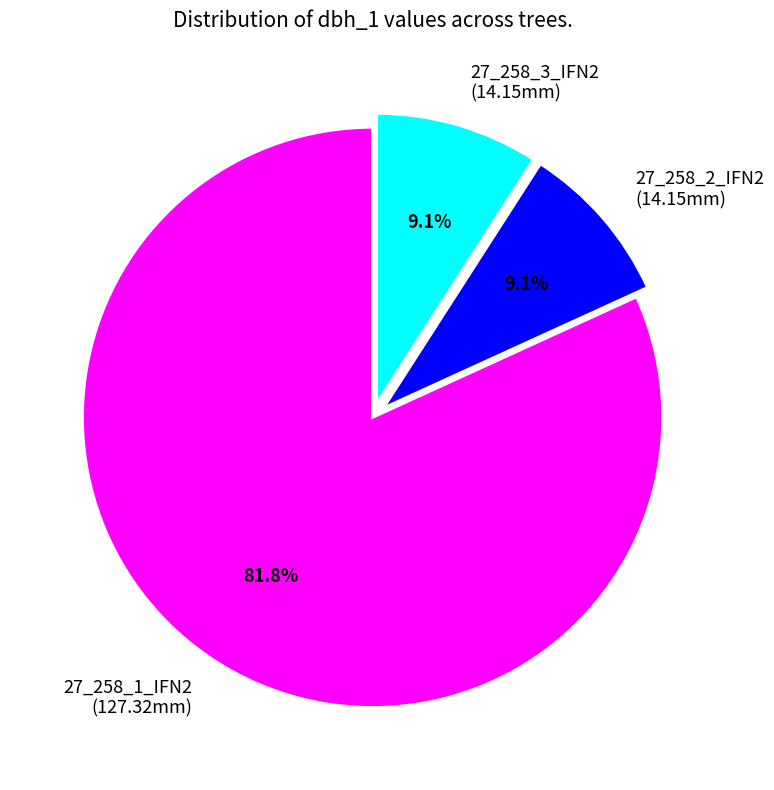

Is it true that 27_258_1_IFN2 is 89% of the pie?

False